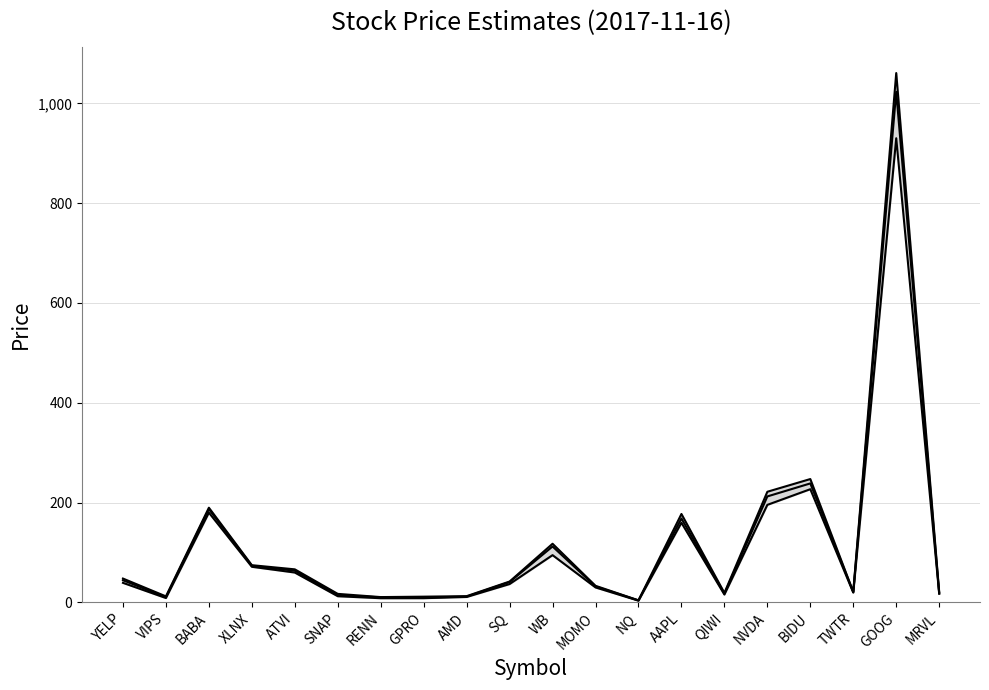

Reading left to right, extract all data points from this chart.

callEst_0: 47.8	12.1	189.8	74.6	66.3	17.1	10.7	11.5	12.5	41.9	117.6	33.3	4.1	177.2	19.0	221.7	247.2	21.0	1060.8	20.4
putEst_0: 39.2	8.8	179.9	71.4	59.9	12.4	8.4	8.5	10.9	36.8	94.7	30.0	3.5	159.6	15.8	195.5	226.9	19.6	930.1	17.2
combEst_0: 44.4	10.5	186.9	73.3	63.5	14.2	10.2	9.7	11.6	40.8	112.1	32.1	4.0	168.2	17.4	212.4	238.5	20.7	1023.0	18.6